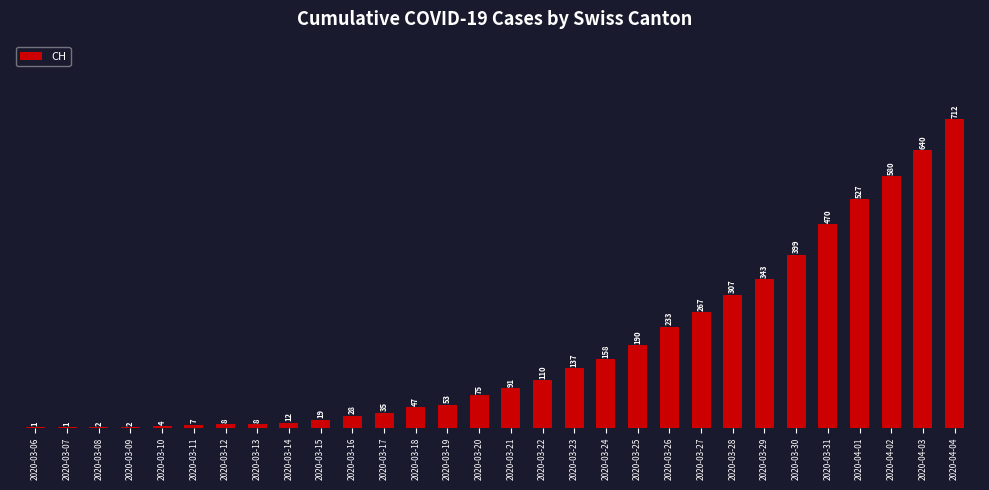

What is the sum of all values?

5466